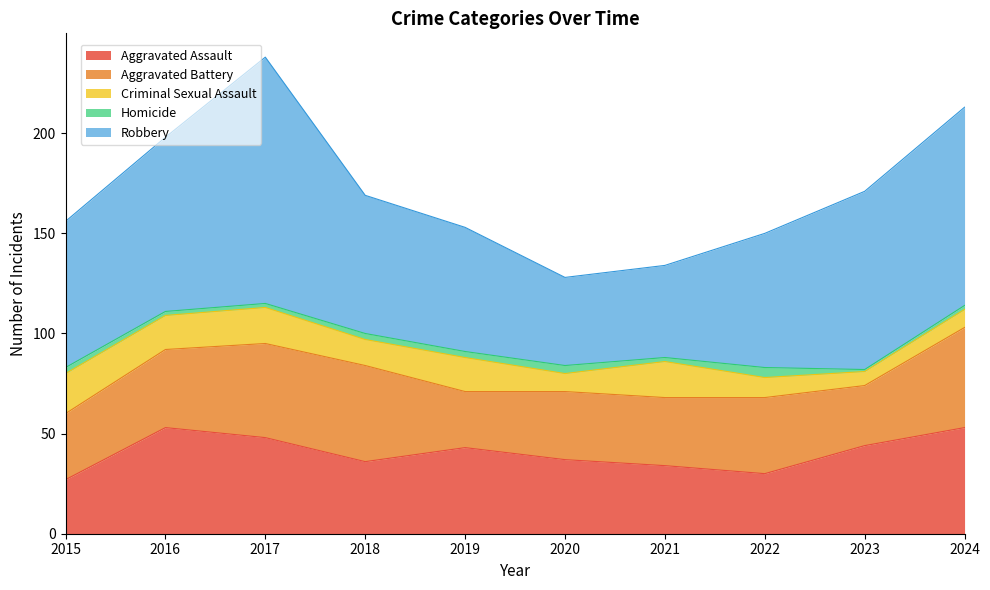

At which category is the sum across all series the highest?

2017